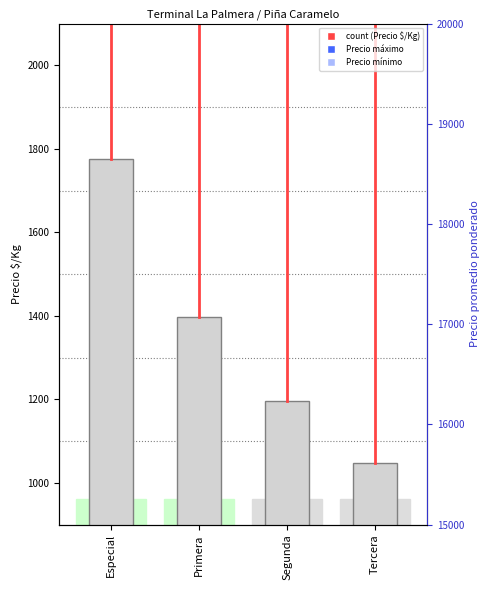

At which category is the sum across all series the highest?

Especial